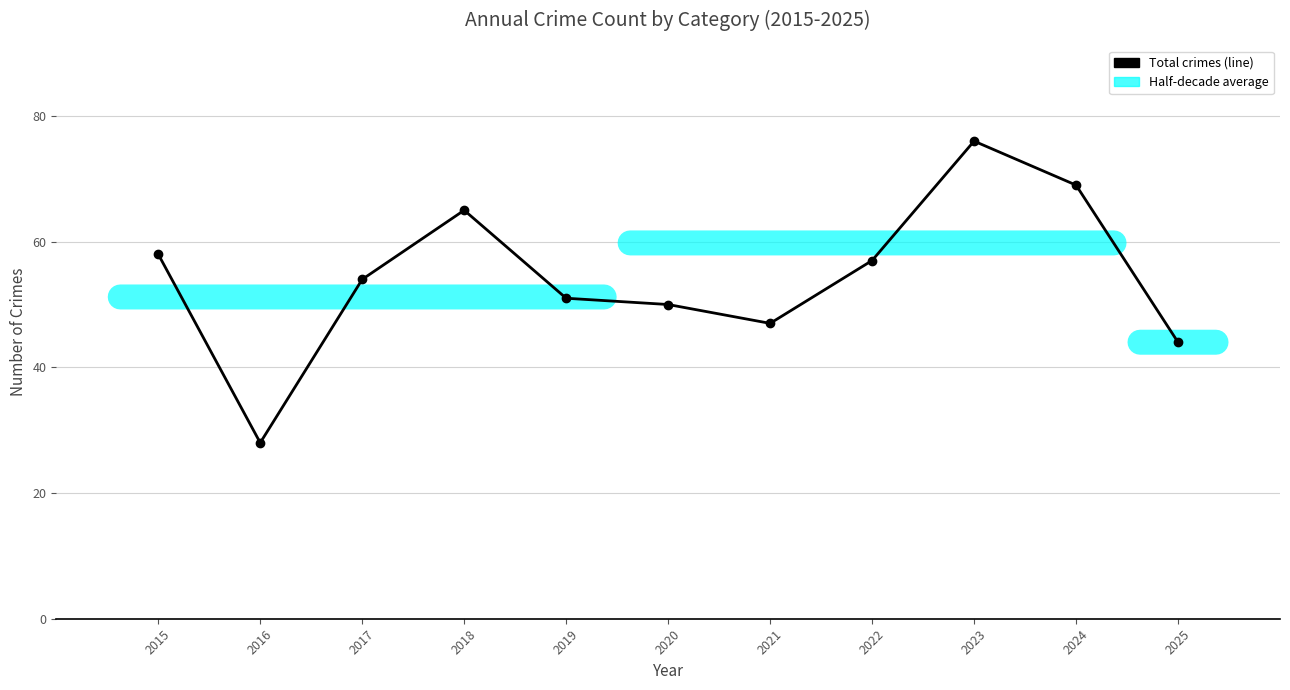

True or false: the data shows 44 at 2025.

True